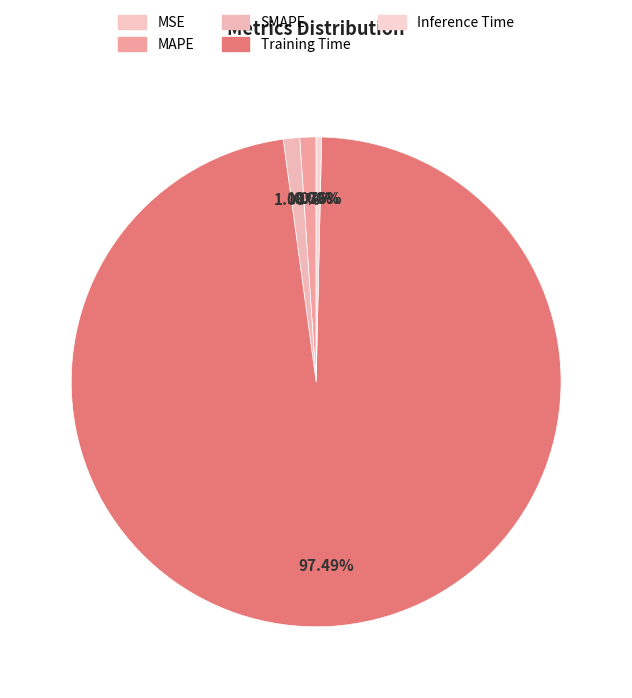

To the nearest percent, what portion does Training Time represent?

97%